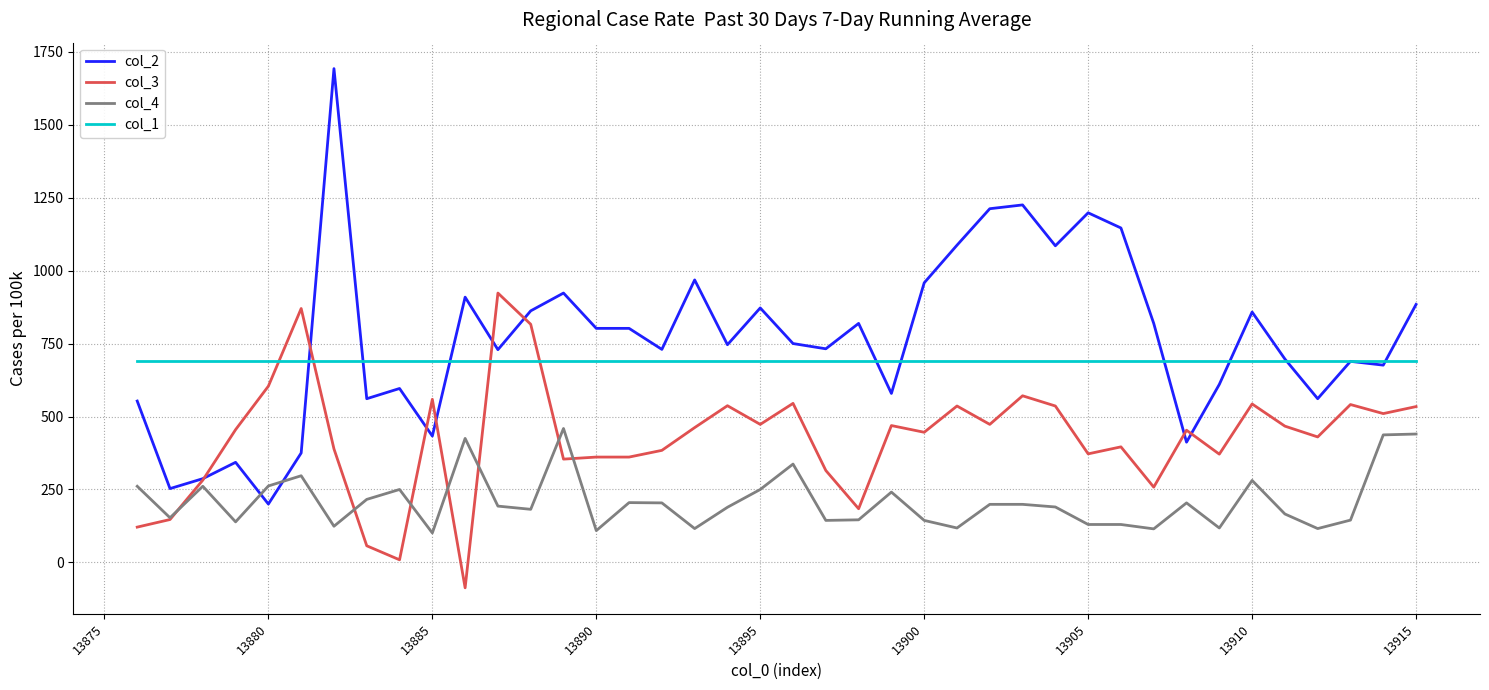

Which series ends up on top after the final intersection of col_2 and col_3?

col_2